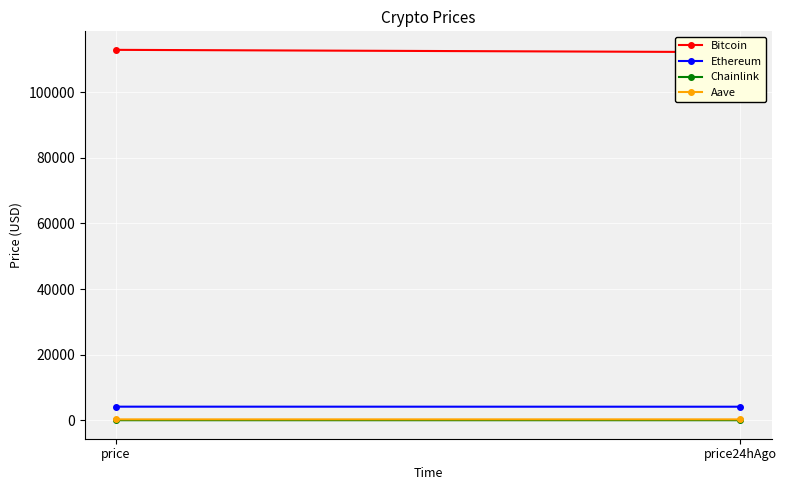

What is the sum of all Aave values?

544.1